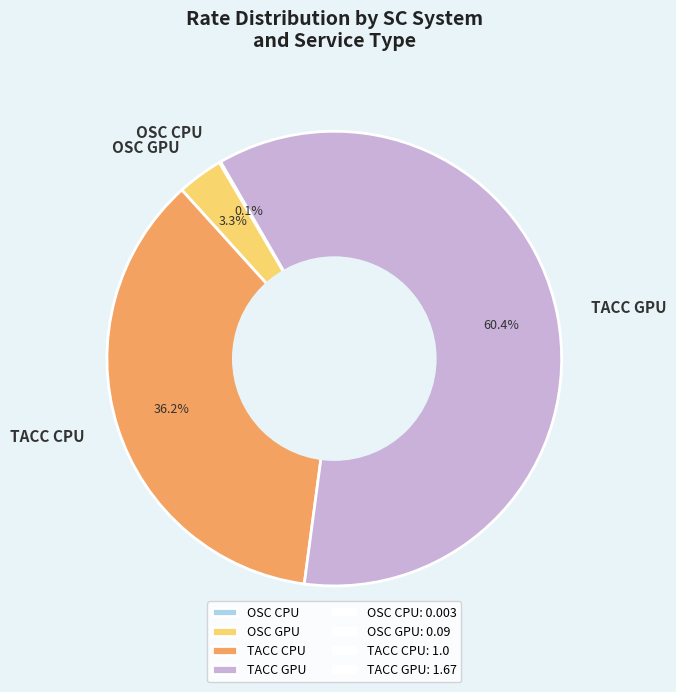

Which category has the biggest portion of the pie?

TACC GPU